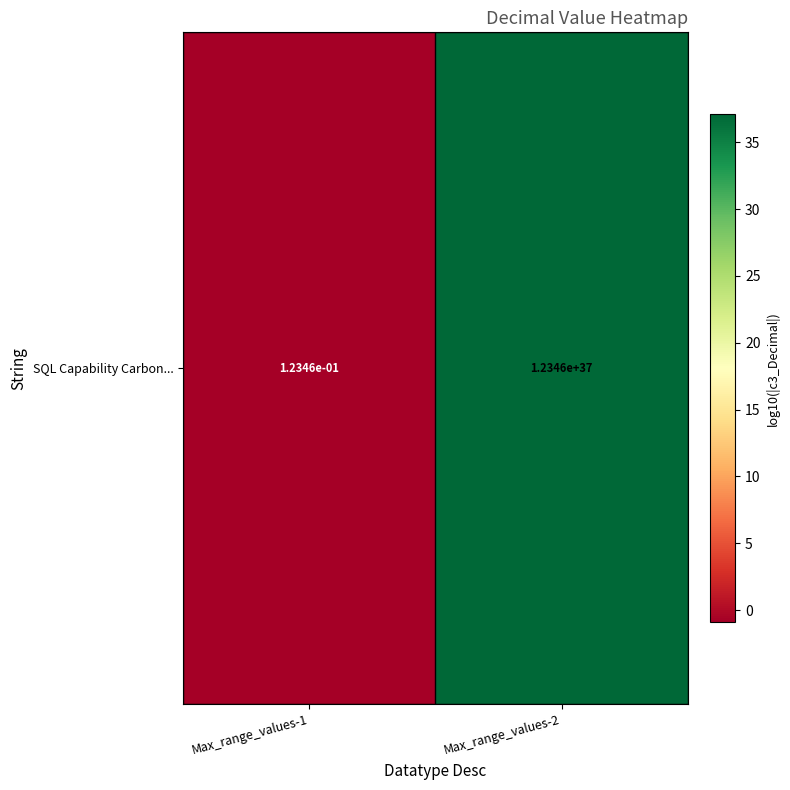

The value at Max_range_values-1 is -1.3. True or false?

False